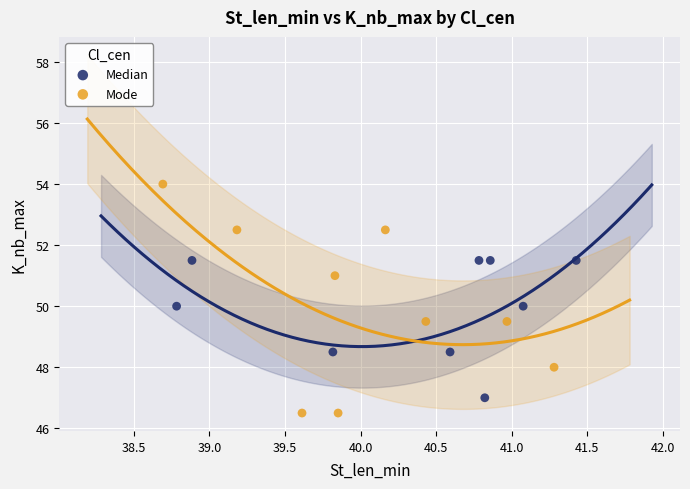

Which series reaches the maximum Y coordinate?

Mode